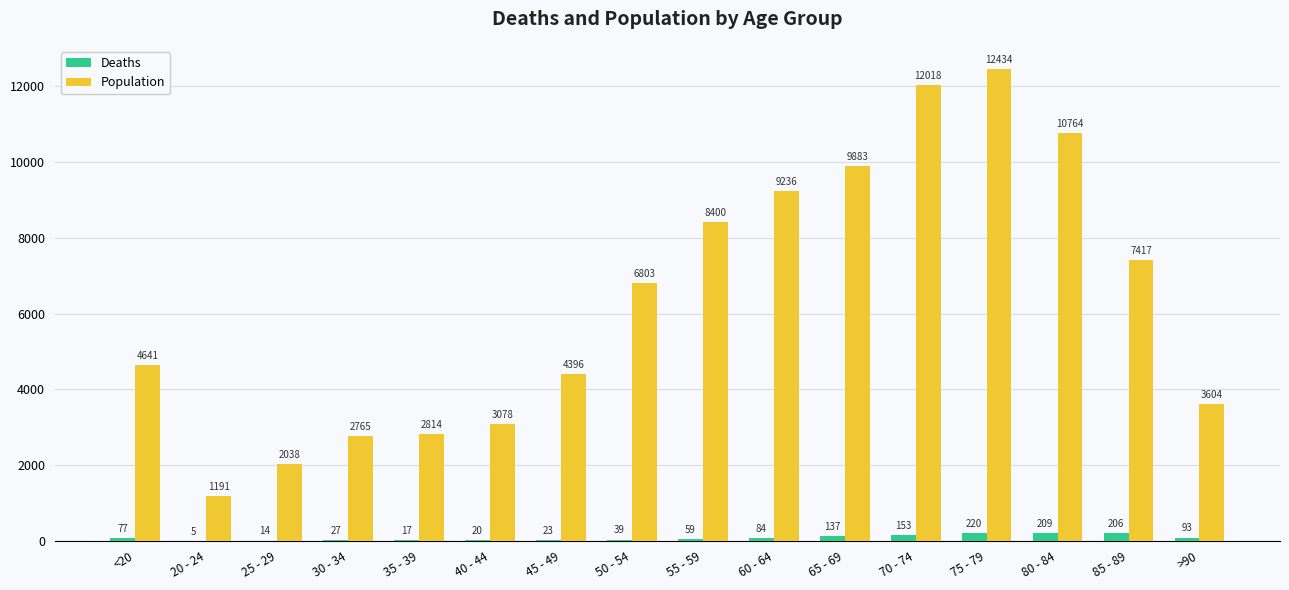

What is the approximate value of Deaths at 65 - 69, to the nearest 10?

140